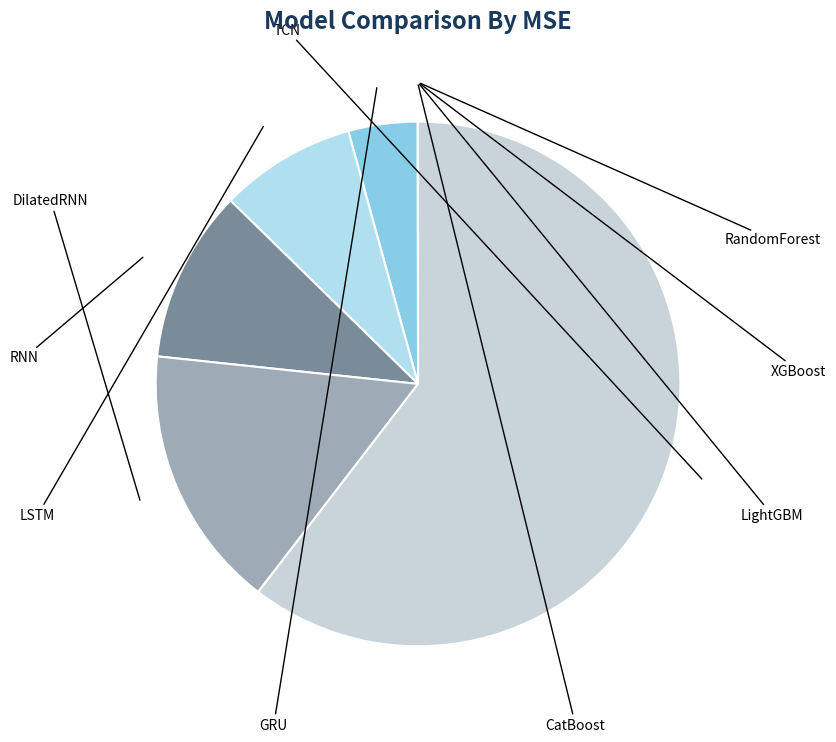

What is the largest slice in the pie chart?

TCN